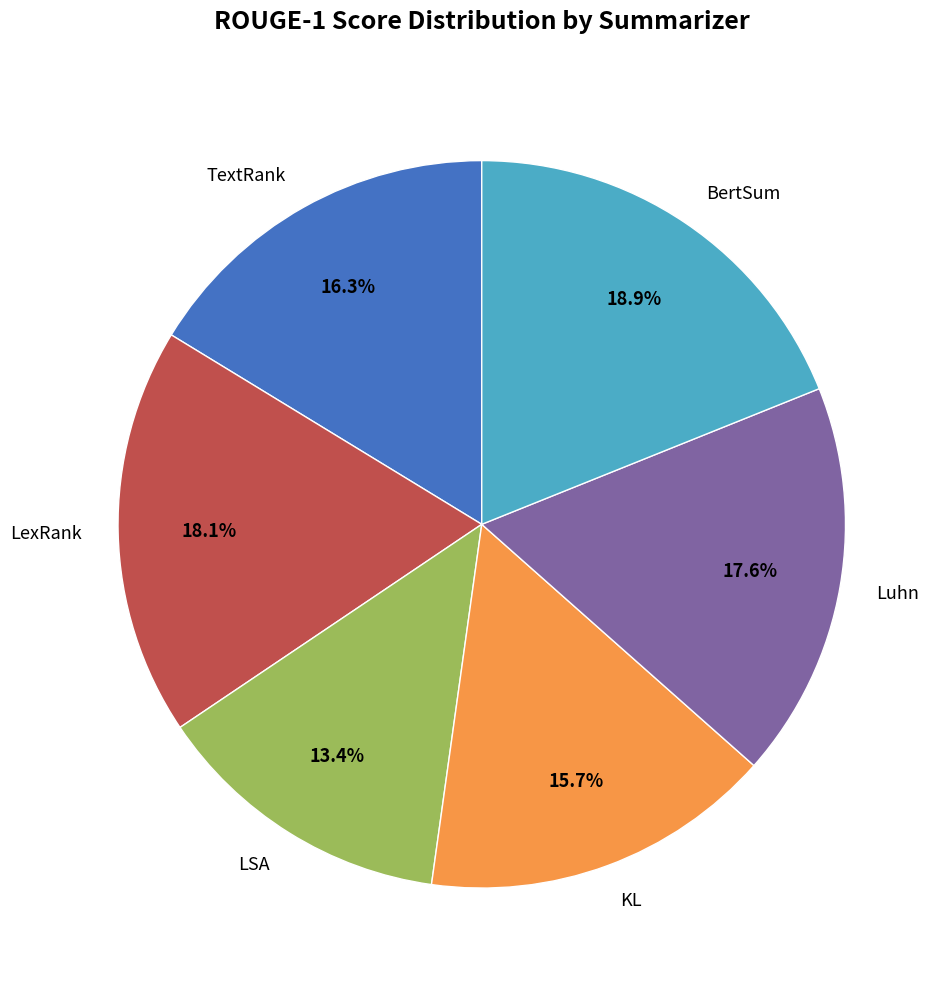

Which has a higher value, KL or Luhn?

Luhn